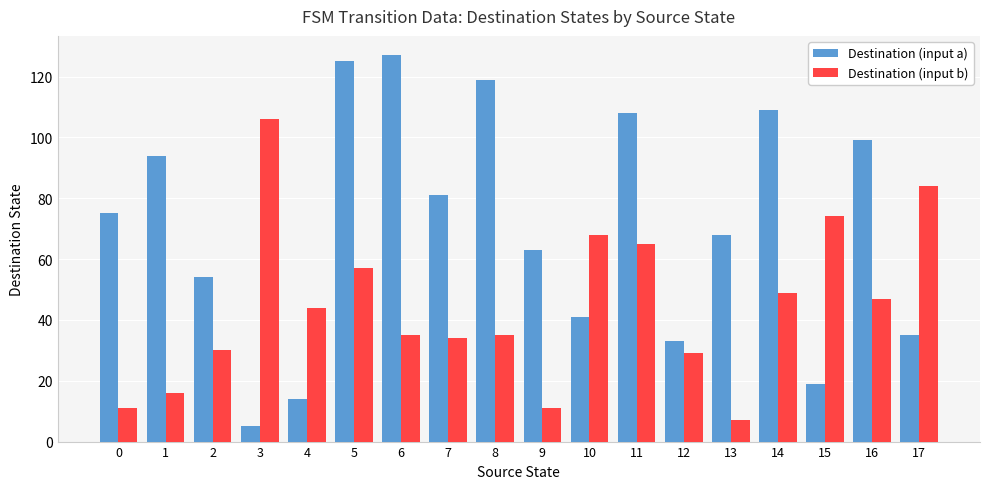

What is the sum of all Destination (input b) values?

802